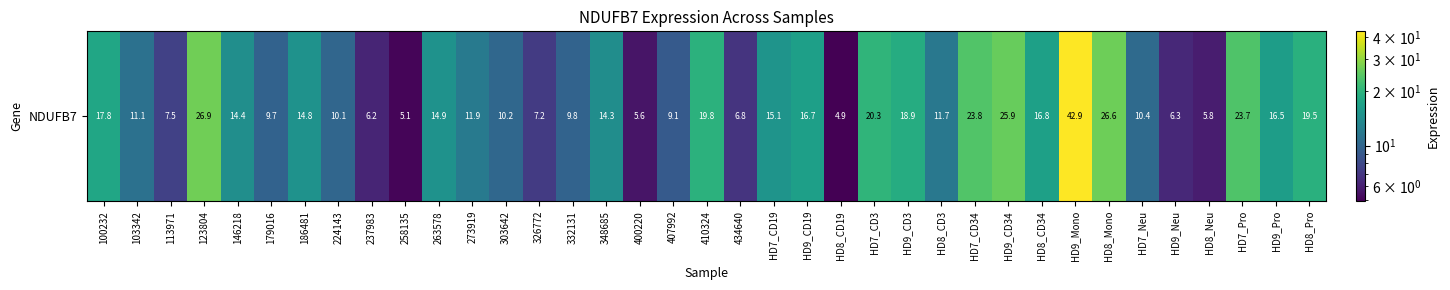

What is the minimum value shown in the chart?

4.9